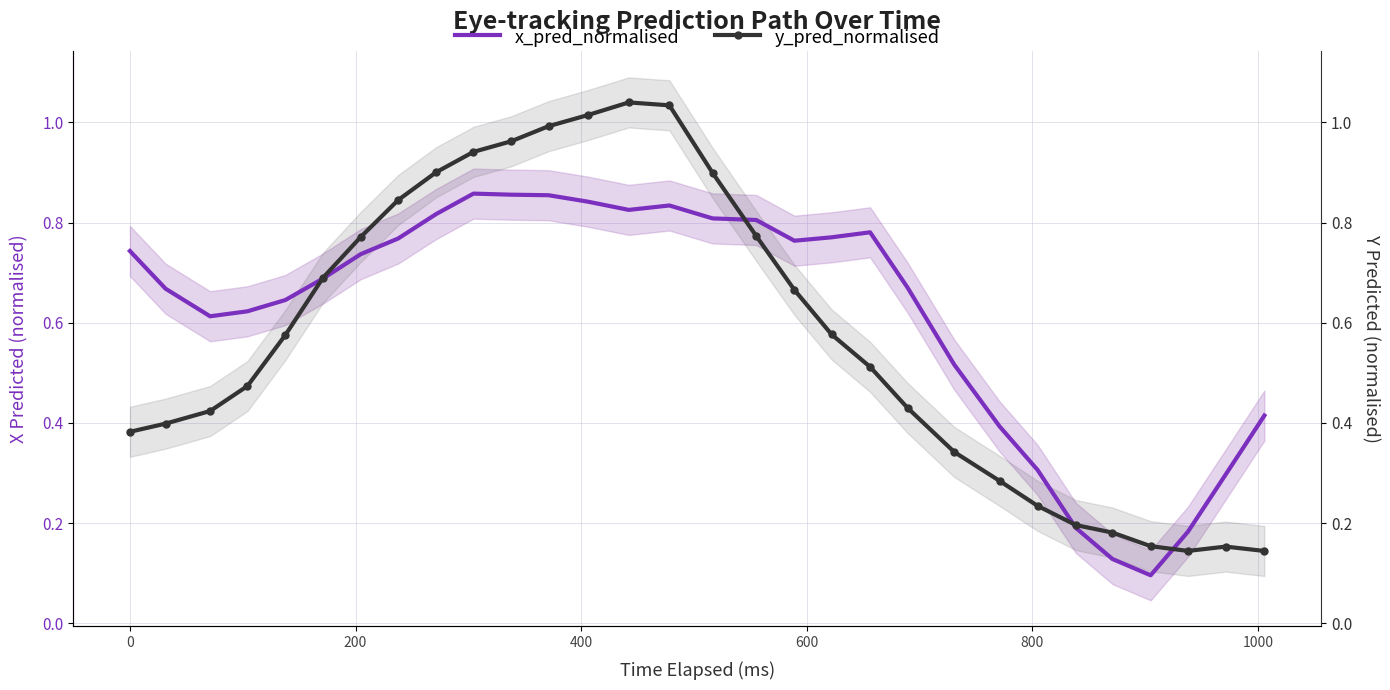

Which series has the widest spread of values?

y_pred_normalised